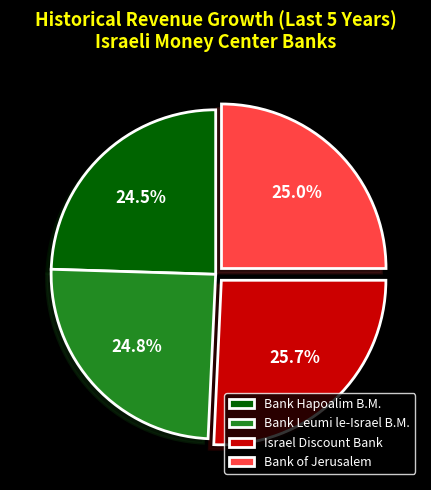

The Israel Discount Bank slice represents 19% of the pie. True or false?

False